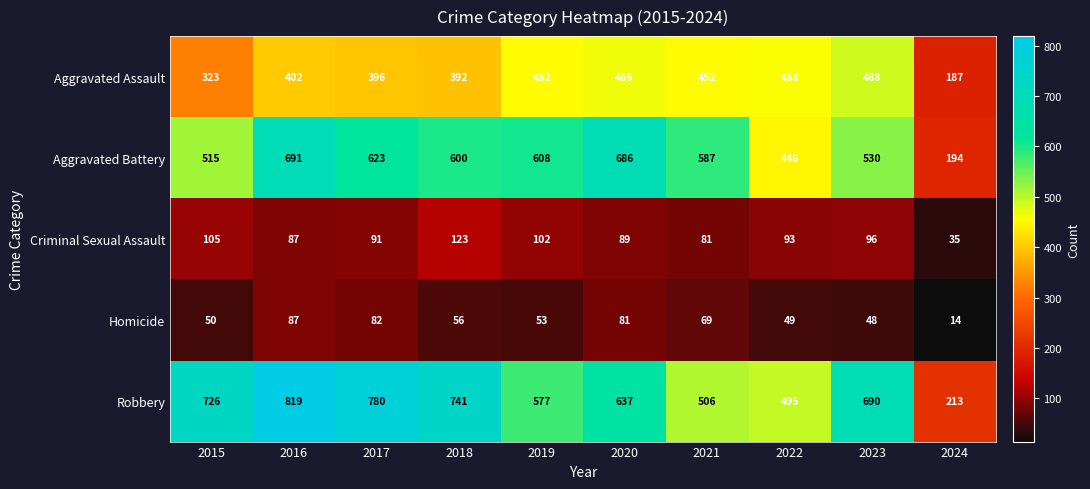

The value of Robbery at 2018 is 741. True or false?

True